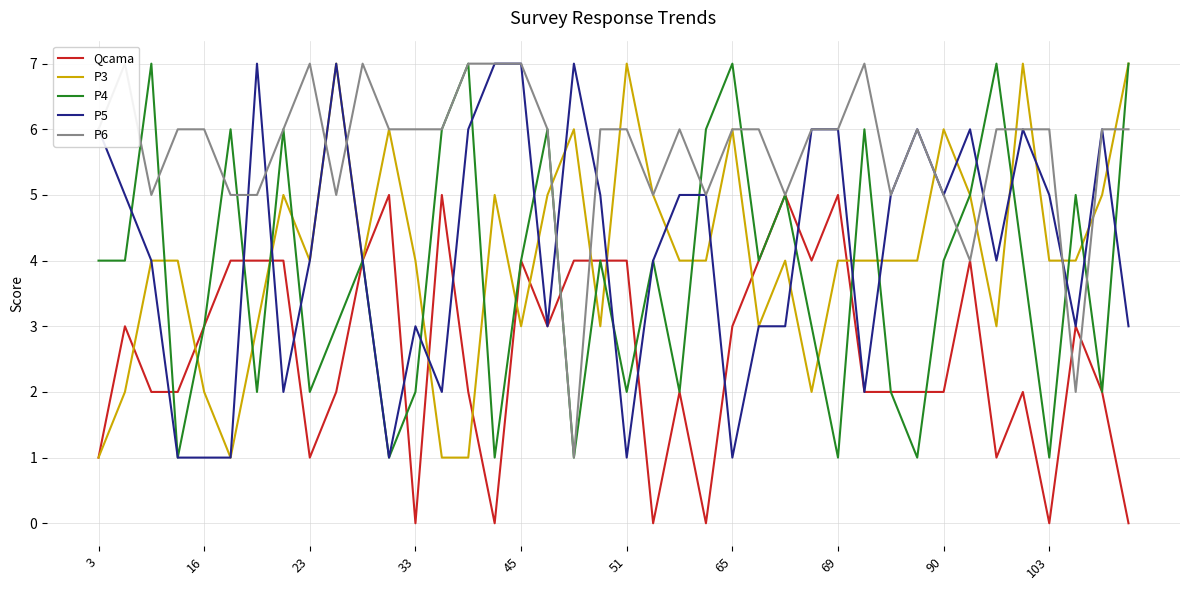

Which series ends up on top after the final intersection of P6 and P3?

P3